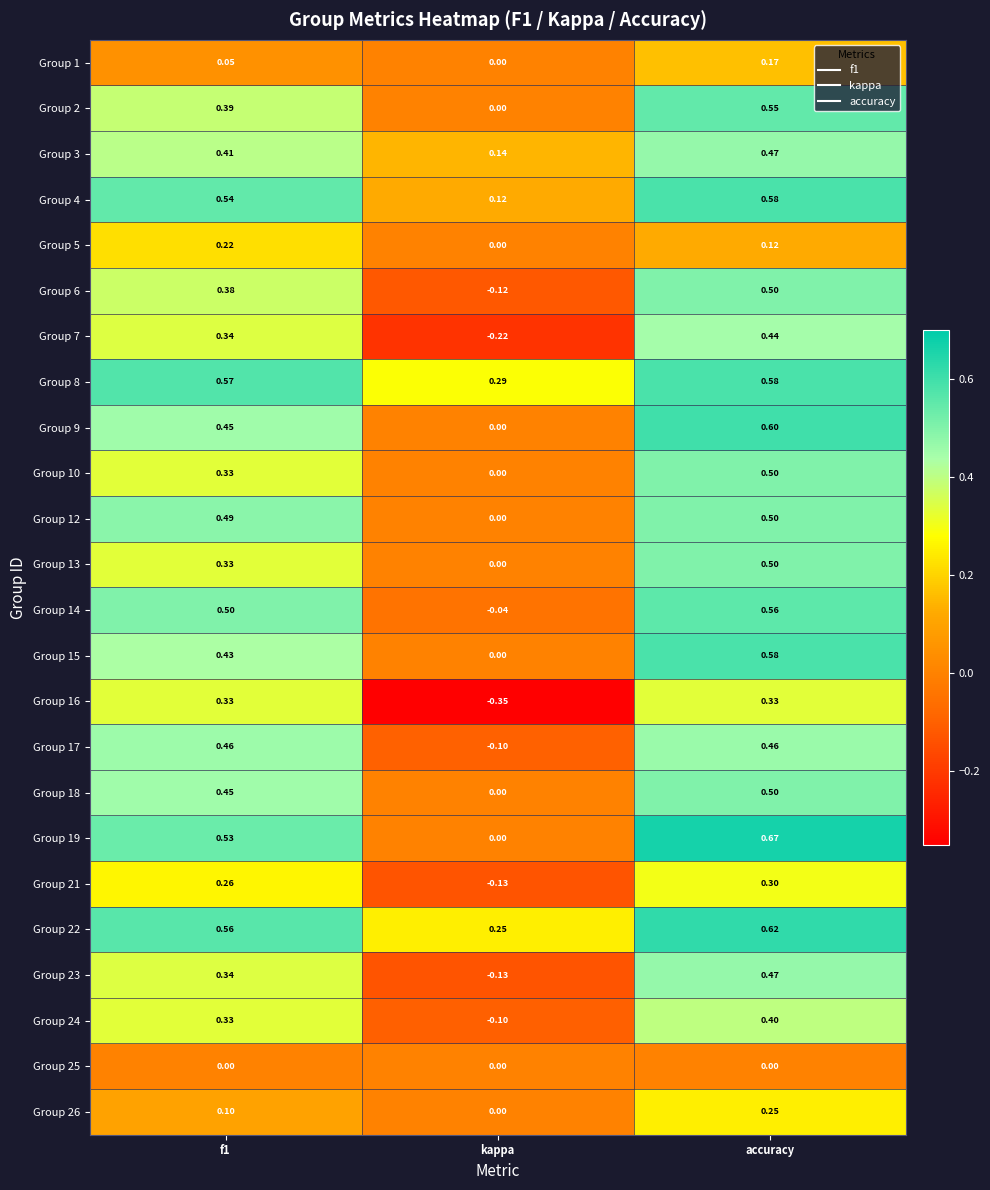

Between f1 and kappa, which series saw the biggest shift?

Group 16